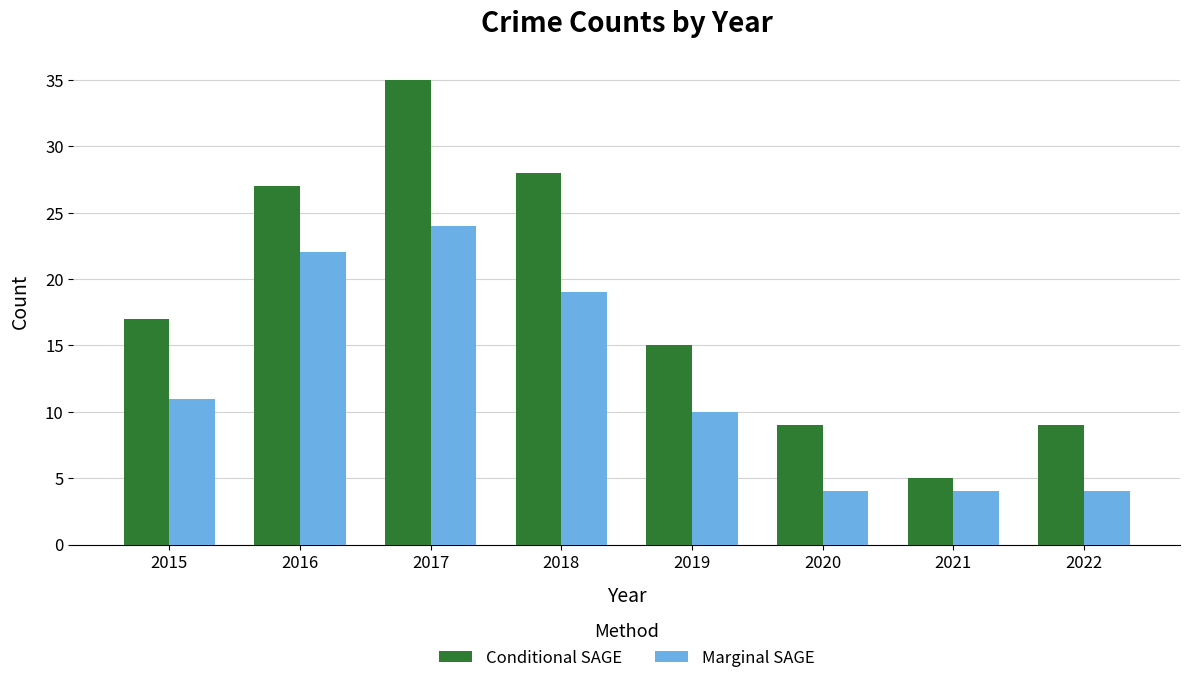

Which series changed the most between 2020 and 2021?

Conditional SAGE